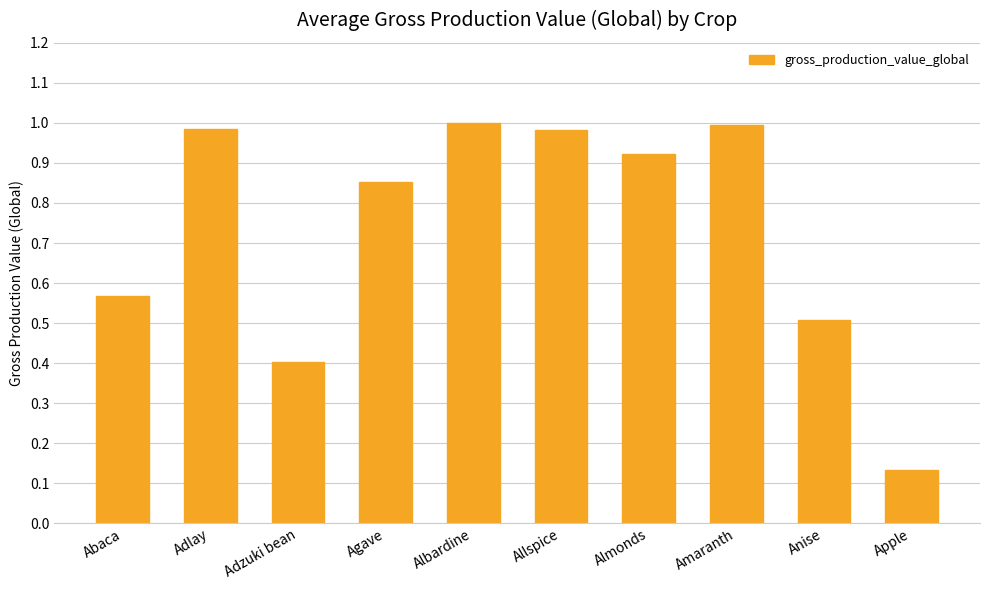

What is the average value?

0.7